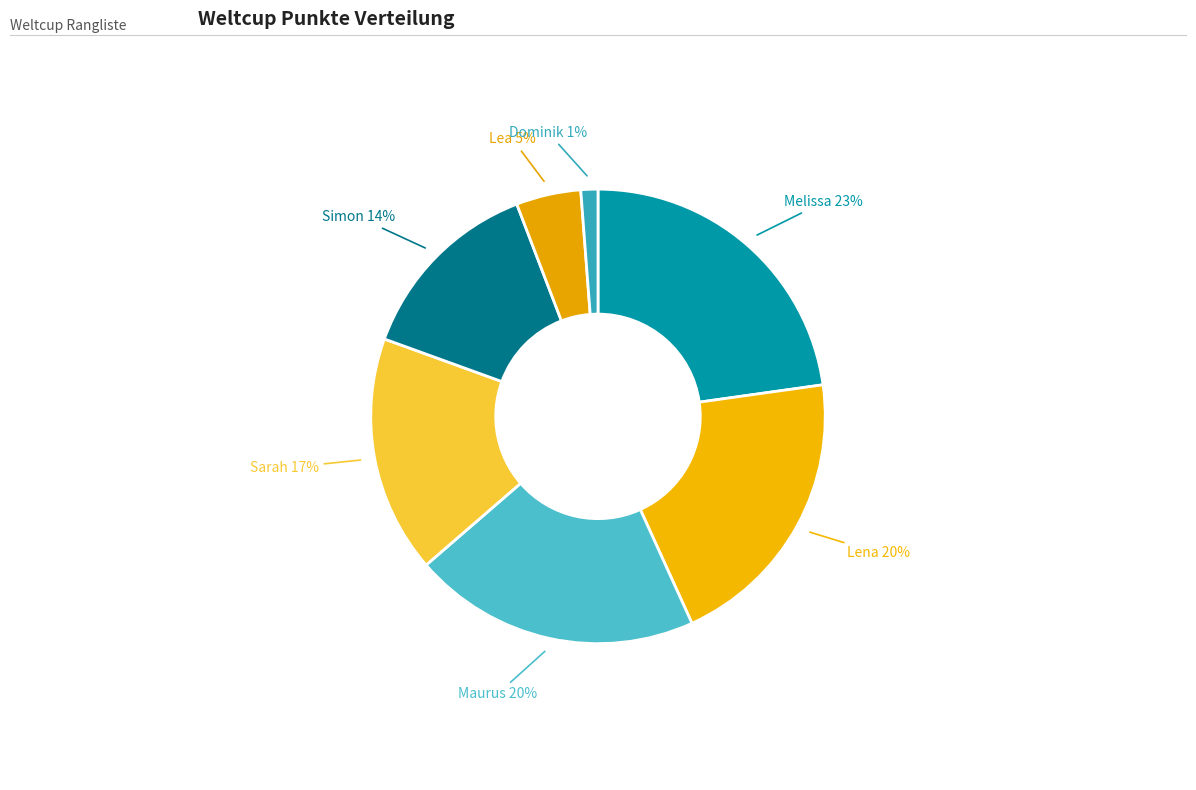

To the nearest percent, what portion does Maurus represent?

20%